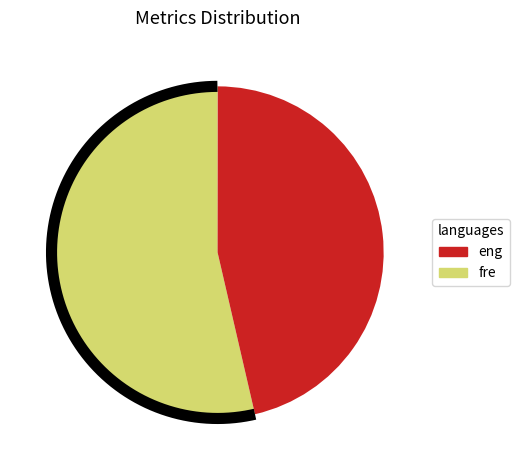

How many segments does this pie chart have?

5